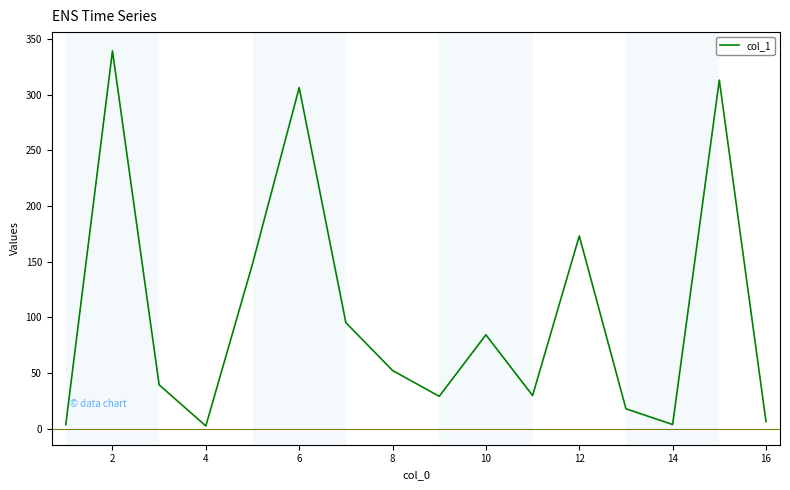

What is the difference between the maximum and minimum values?

336.6